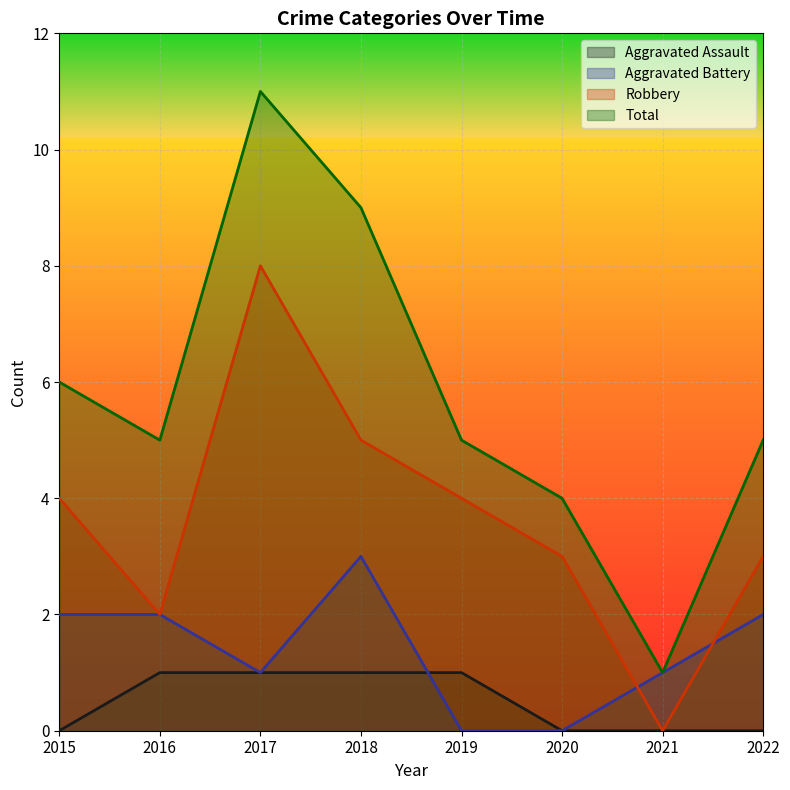

Which category has the lowest value across all series?

2015